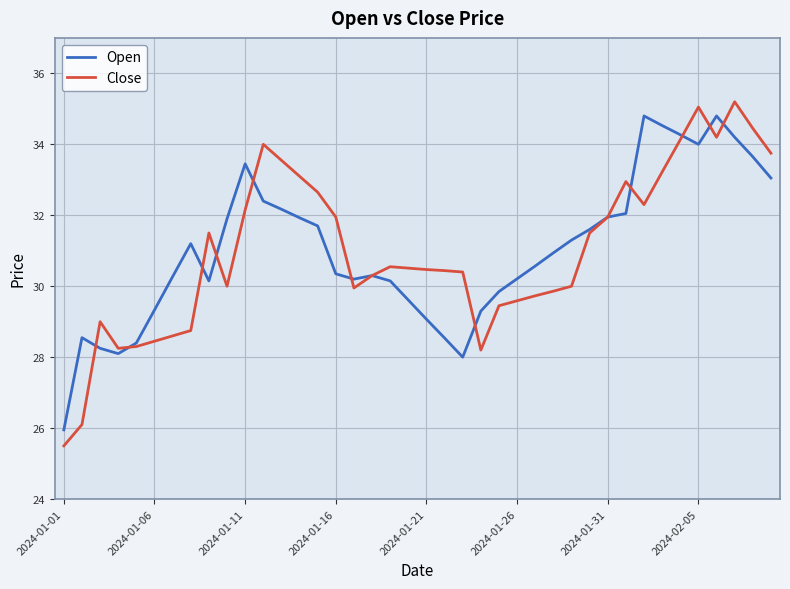

Count the number of categories in the chart.

40